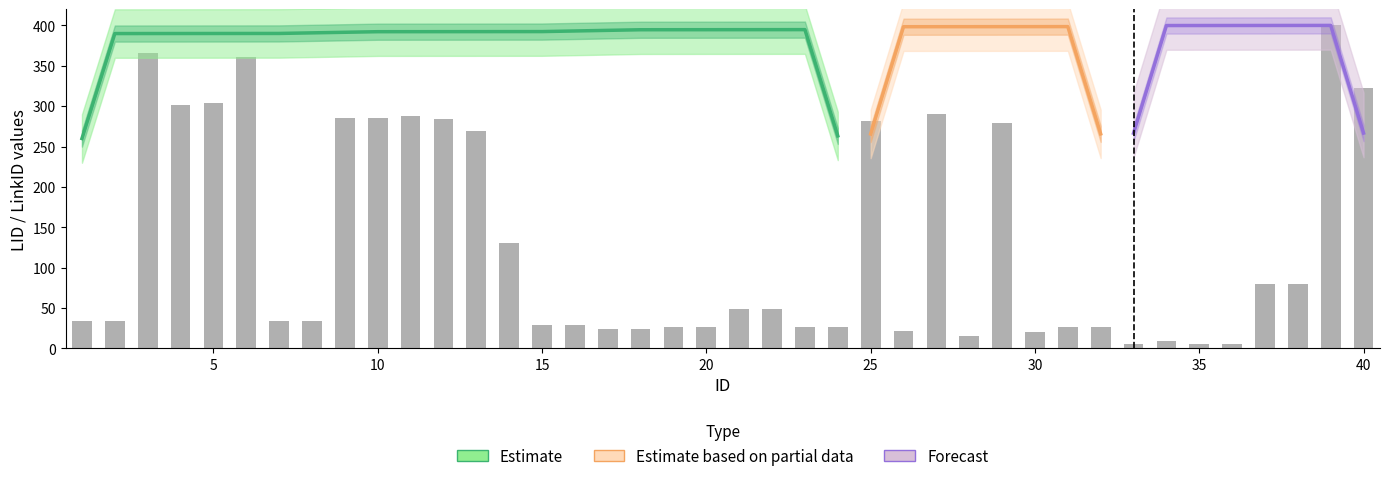

What is the approximate value at 3?

366.1